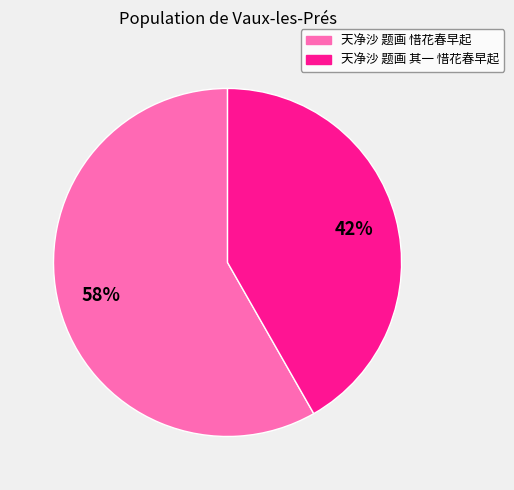

What is the largest slice in the pie chart?

天净沙 题画 惜花春早起